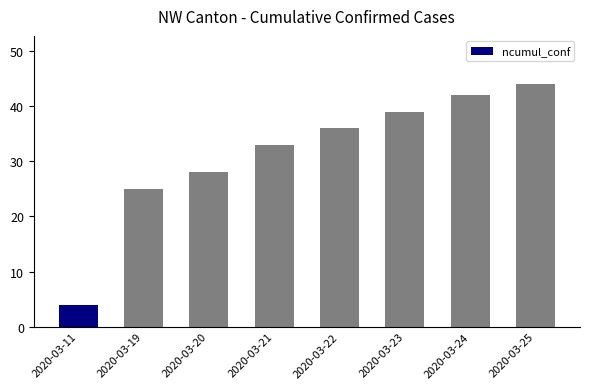

Where is the data nearest to the value 24?

2020-03-19